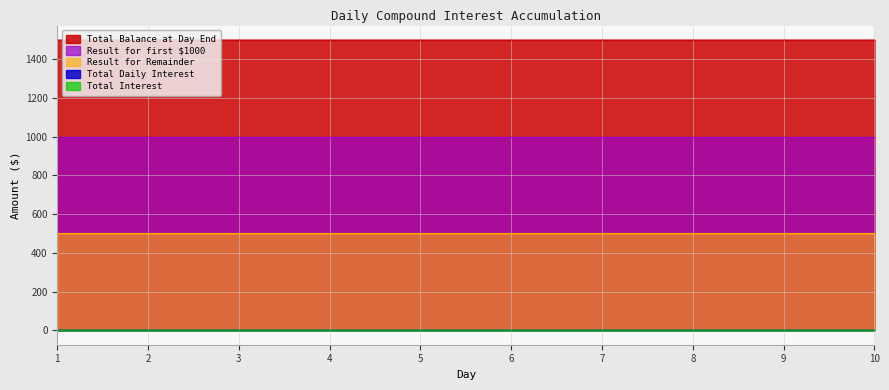

Where is Total Balance at Day End nearest to the value 1500?

1